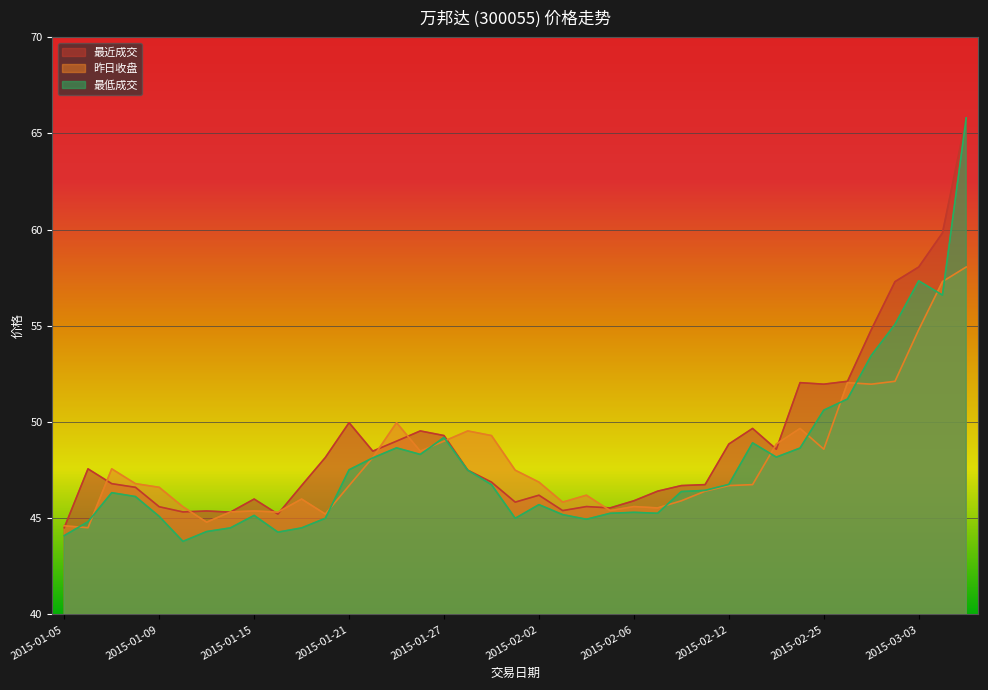

Between 2015-01-28 and 2015-01-21, which is larger?

2015-01-21